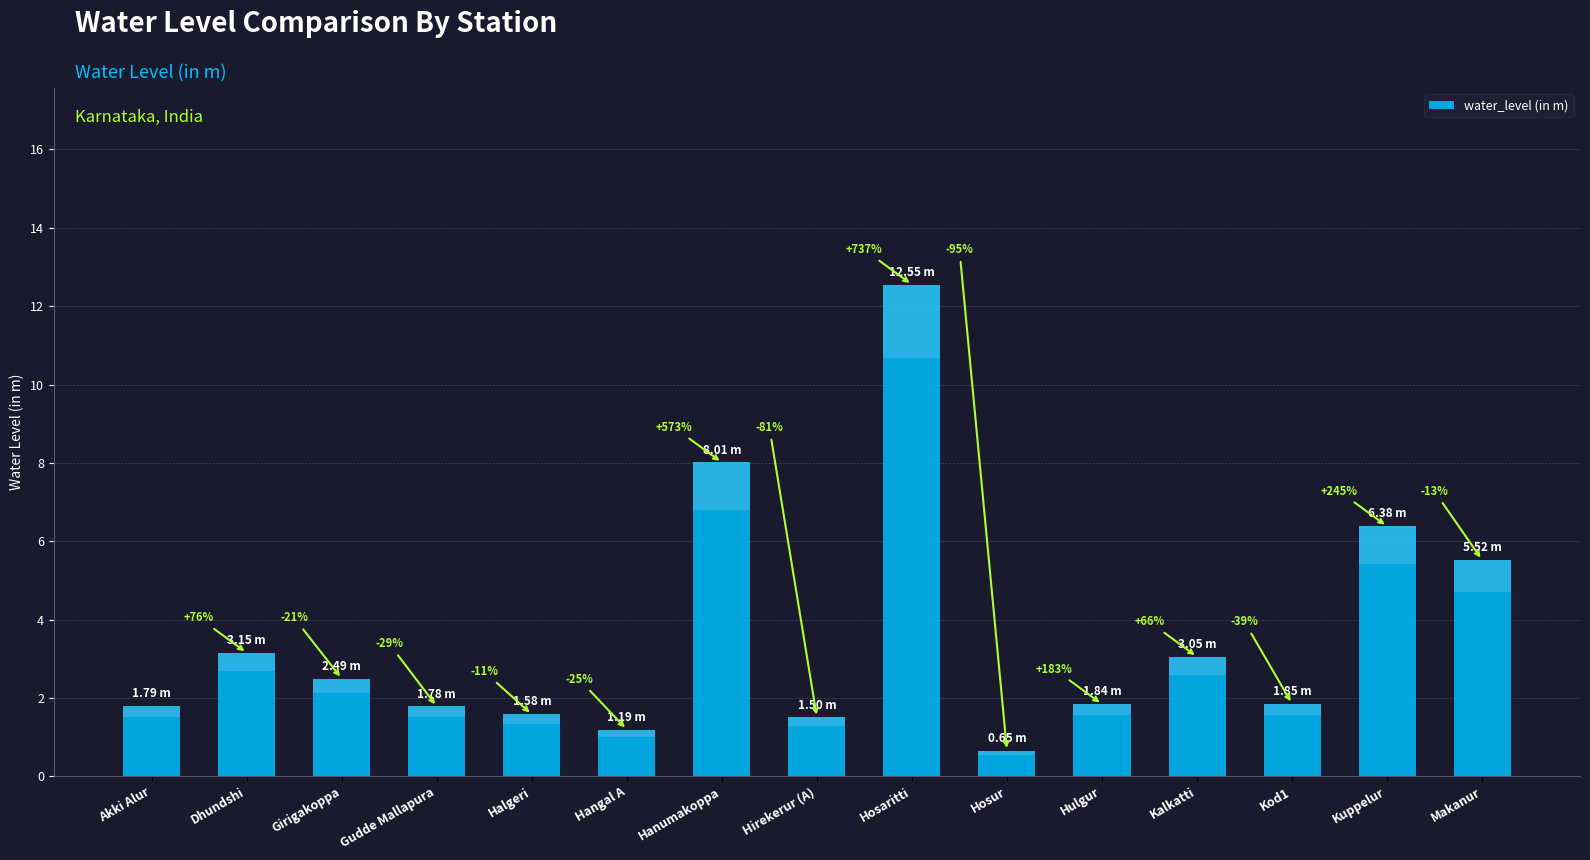

Reading left to right, transcribe all the data shown in this chart.

Akki Alur=1.8	Dhundshi=3.1	Girigakoppa=2.5	Gudde Mallapura=1.8	Halgeri=1.6	Hangal A=1.2	Hanumakoppa=8.0	Hirekerur (A)=1.5	Hosaritti=12.6	Hosur=0.7	Hulgur=1.8	Kalkatti=3.0	Kod1=1.9	Kuppelur=6.4	Makanur=5.5